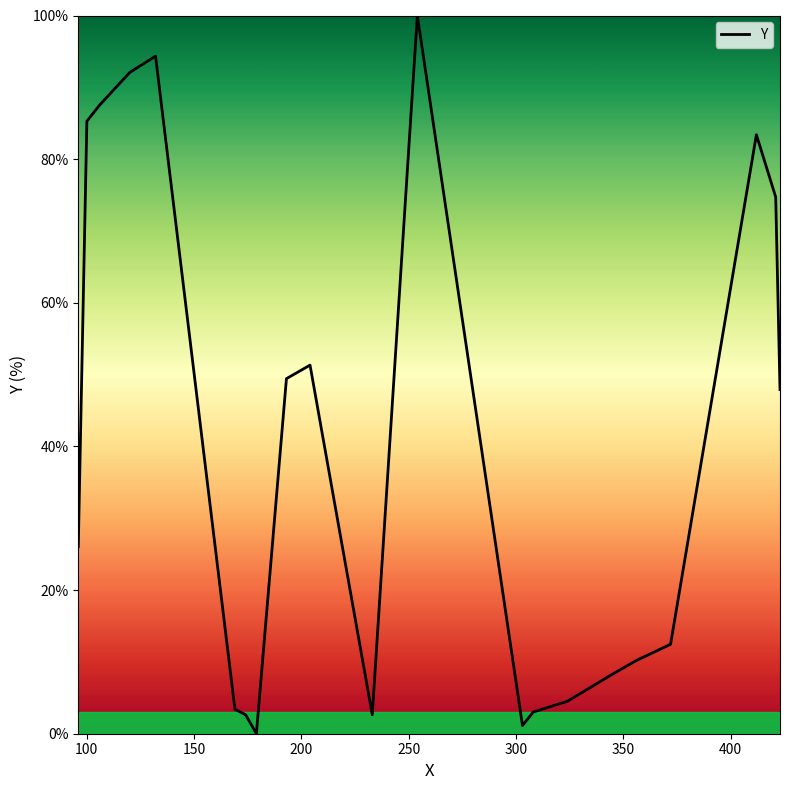

What is the difference between the maximum and minimum values?

100.0